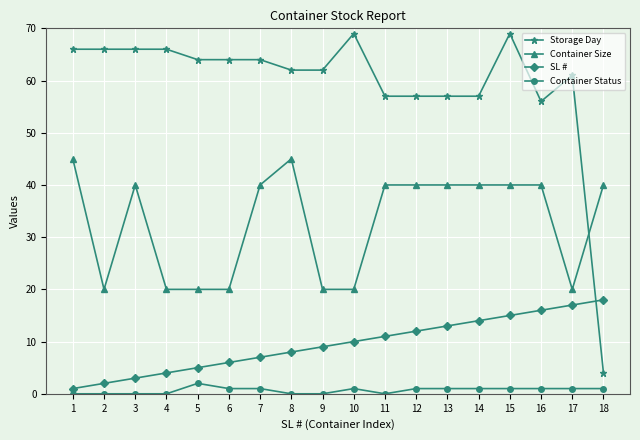

What is the difference between the maximum and minimum values in the Storage Day series?

65